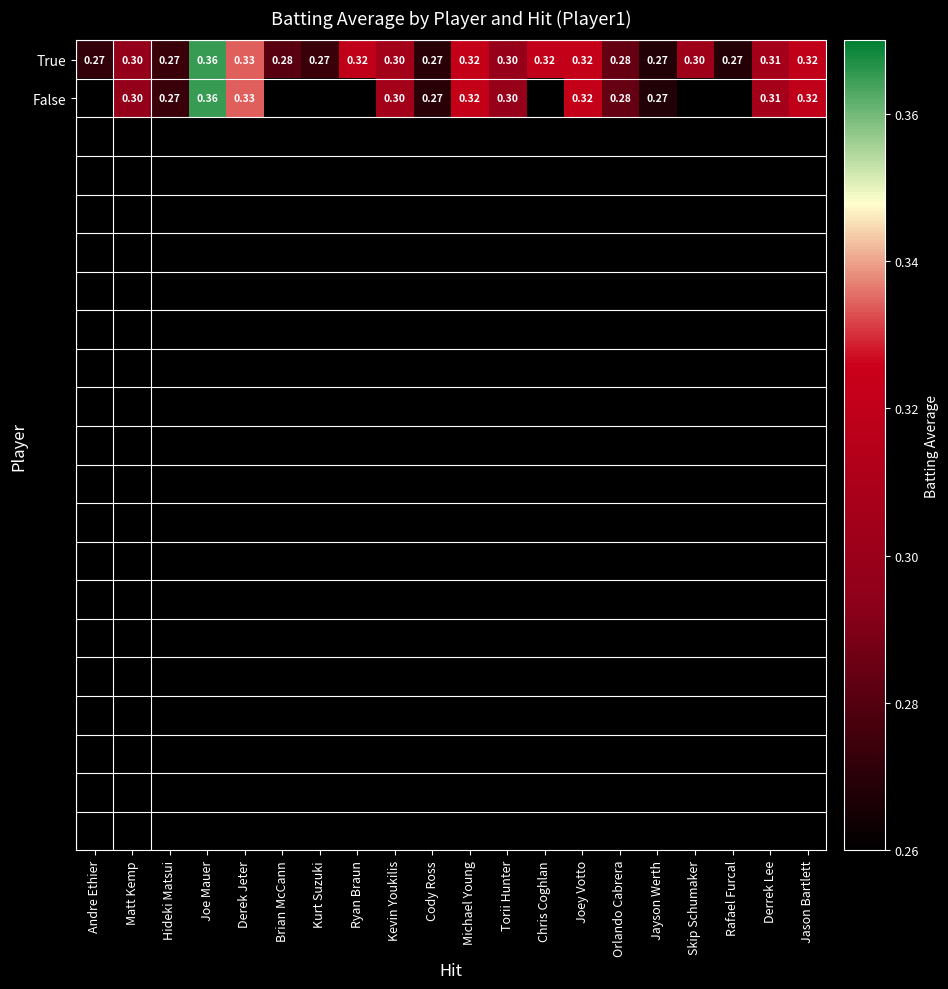

At which label does True reach its peak?

Joe Mauer